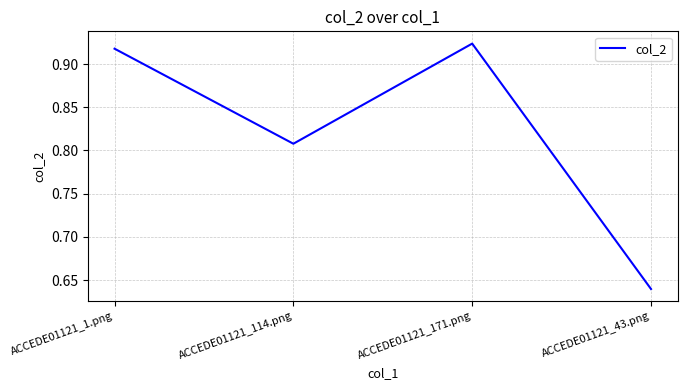

Rank the categories by value from lowest to highest.

ACCEDE01121_43.png, ACCEDE01121_114.png, ACCEDE01121_1.png, ACCEDE01121_171.png